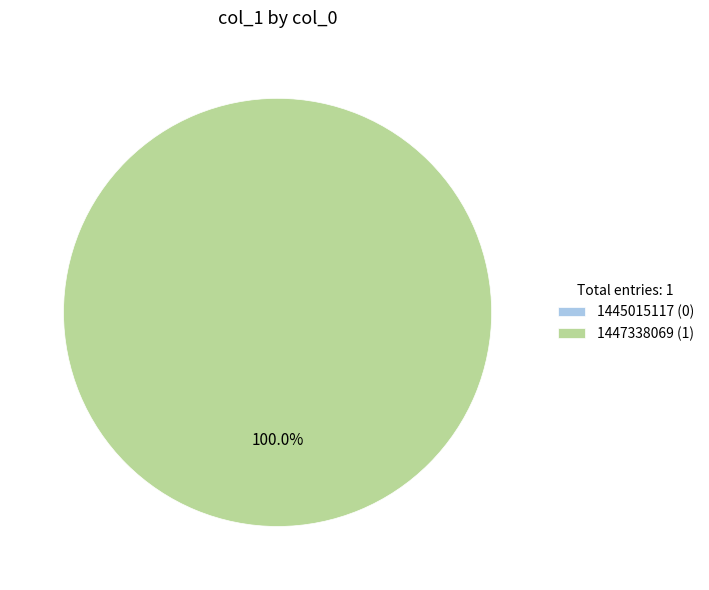

Which slice represents more than half of the pie?

1447338069